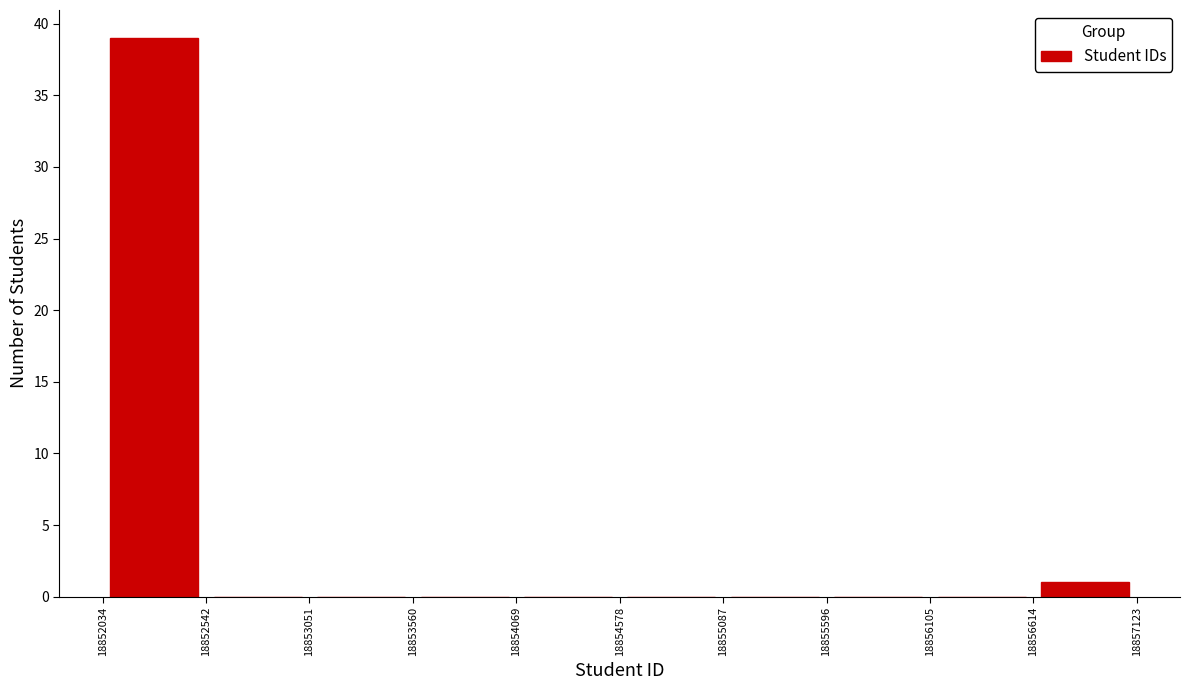

Which range on the x-axis has the tallest bar?

18852034 to 18852542